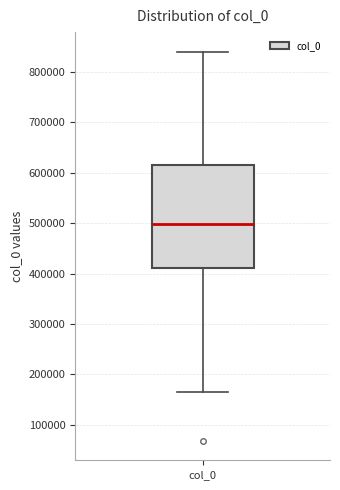

Read this box plot against the y-axis: the position of the median line, the range covered by the box, and the ends of both whiskers. The values are not printed on the chart, so give them approximately, as read against the axis.

median 500000, box 410000 to 610000, whiskers 170000 to 840000